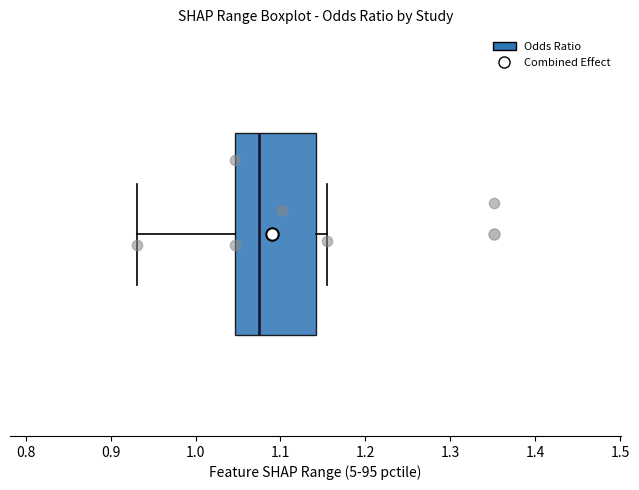

Transcribe this box plot: give where the median line is, the range the box spans, and where the two whiskers end, as read against the x-axis. The values are not printed on the chart, so give them approximately, as read against the axis.

median 1.07, box 1.05 to 1.14, whiskers 0.93 to 1.15